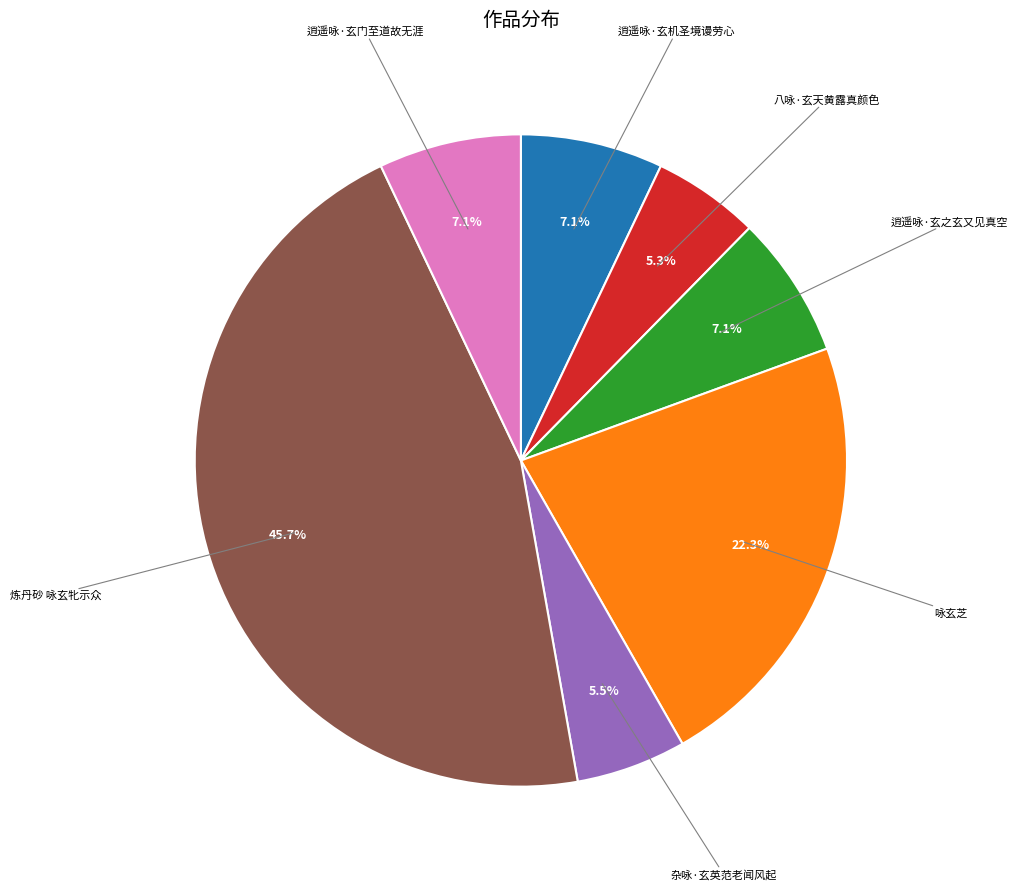

Is there any slice that represents more than half of the pie?

No